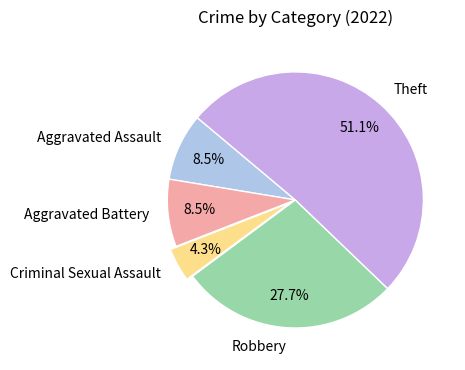

Combined, what portion of the pie is Criminal Sexual Assault and Aggravated Assault?

12.8%